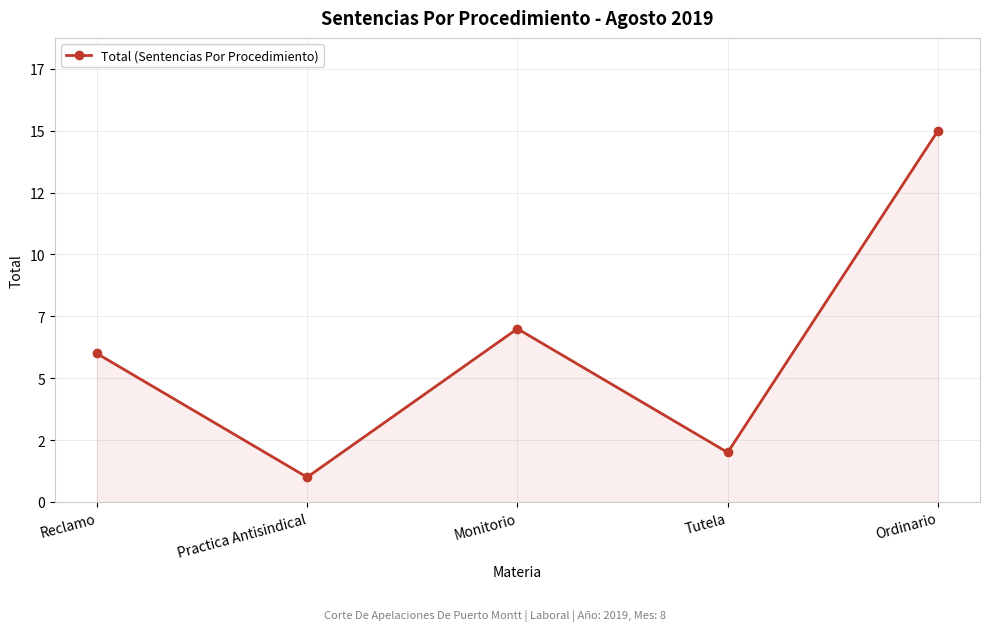

Does the chart have visible grid lines?

Yes